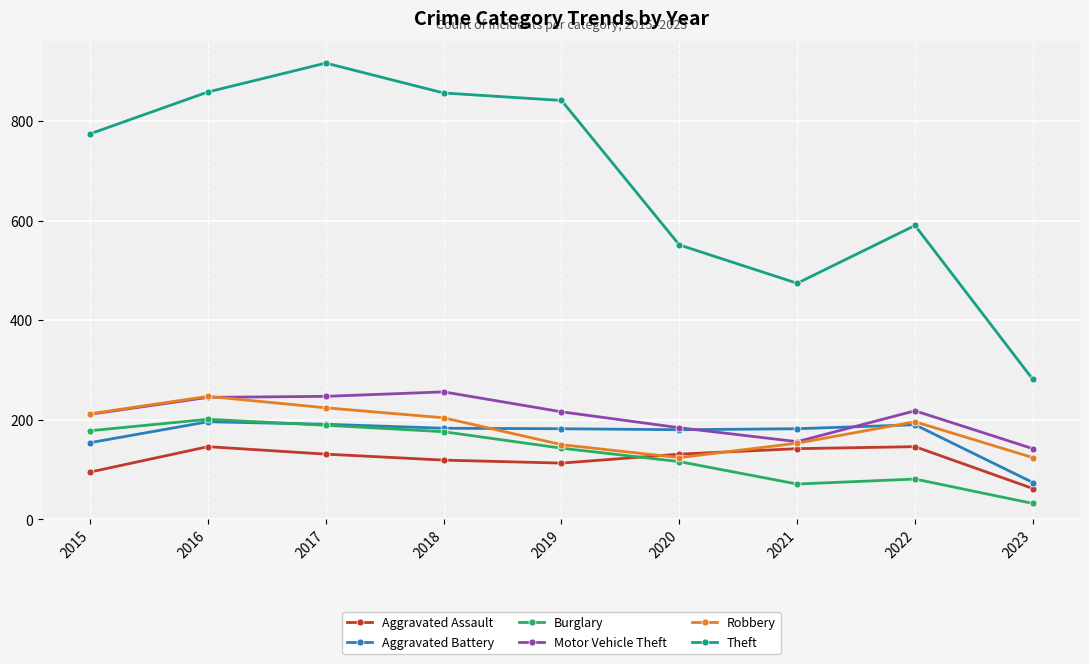

What is the minimum value shown in the chart?

32